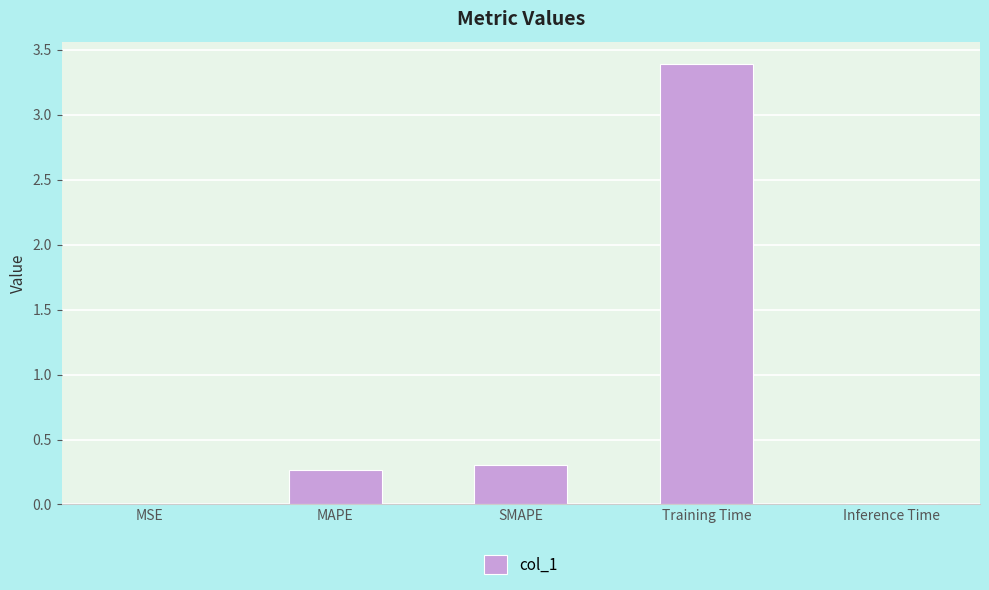

What is the maximum value shown in the chart?

3.4